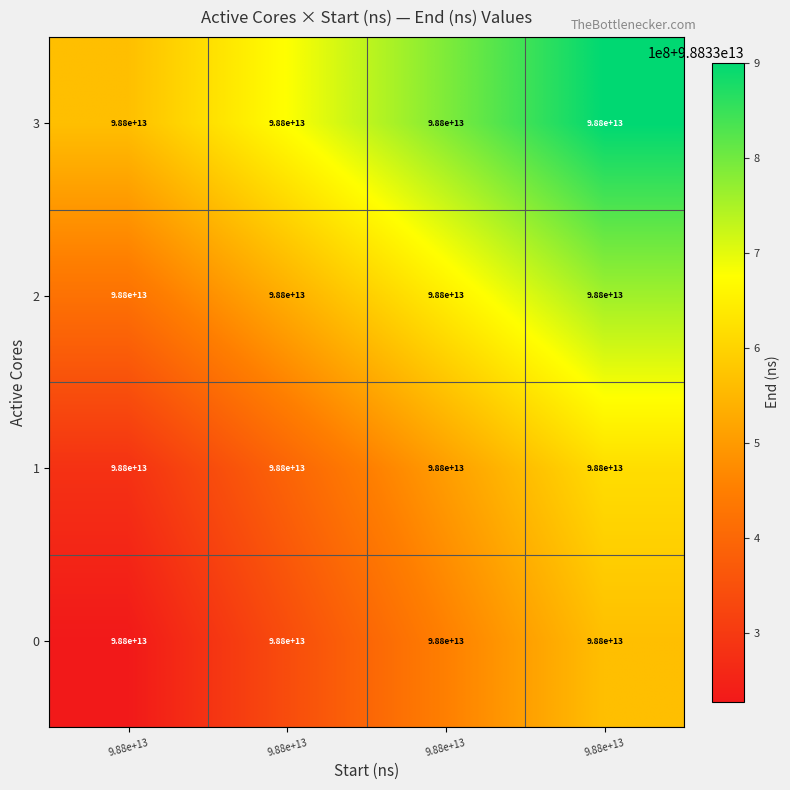

Reading left to right, extract all data points from this chart.

0: 9.88e+13=98800000000000.0	9.88e+13=98800000000000.0	9.88e+13=98800000000000.0	9.88e+13=98800000000000.0
1: 9.88e+13=98800000000000.0	9.88e+13=98800000000000.0	9.88e+13=98800000000000.0	9.88e+13=98800000000000.0
2: 9.88e+13=98800000000000.0	9.88e+13=98800000000000.0	9.88e+13=98800000000000.0	9.88e+13=98800000000000.0
3: 9.88e+13=98800000000000.0	9.88e+13=98800000000000.0	9.88e+13=98800000000000.0	9.88e+13=98800000000000.0